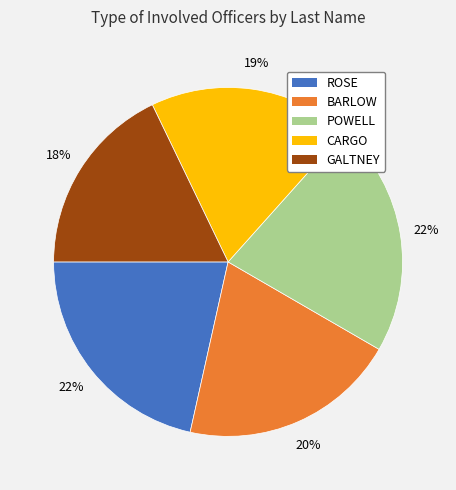

Is there any slice that represents more than half of the pie?

No